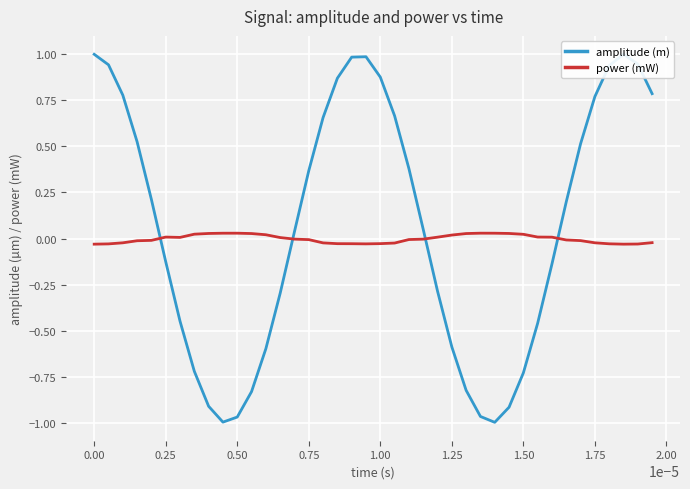

What are all the series names shown in the legend?

amplitude (m), power (mW)